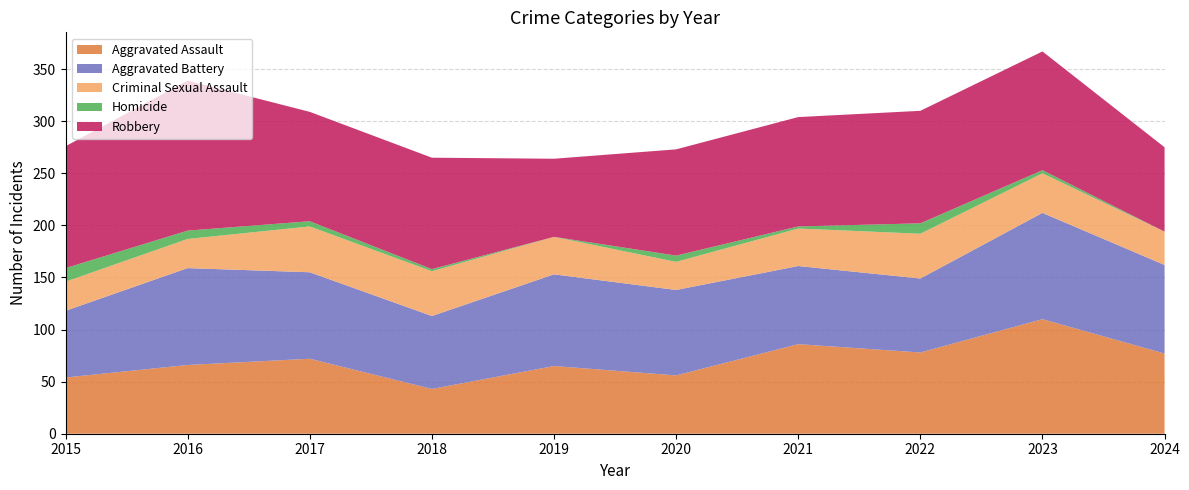

Reading left to right, extract all data points from this chart.

Aggravated Assault: 2015=54	2016=66	2017=72	2018=43	2019=65	2020=56	2021=86	2022=78	2023=110	2024=77
Aggravated Battery: 2015=64	2016=93	2017=83	2018=70	2019=88	2020=82	2021=75	2022=71	2023=102	2024=85
Criminal Sexual Assault: 2015=28	2016=28	2017=44	2018=43	2019=36	2020=27	2021=36	2022=43	2023=38	2024=32
Homicide: 2015=13	2016=8	2017=5	2018=2	2019=0	2020=6	2021=2	2022=10	2023=3	2024=0
Robbery: 2015=117	2016=144	2017=105	2018=107	2019=75	2020=102	2021=105	2022=108	2023=114	2024=81